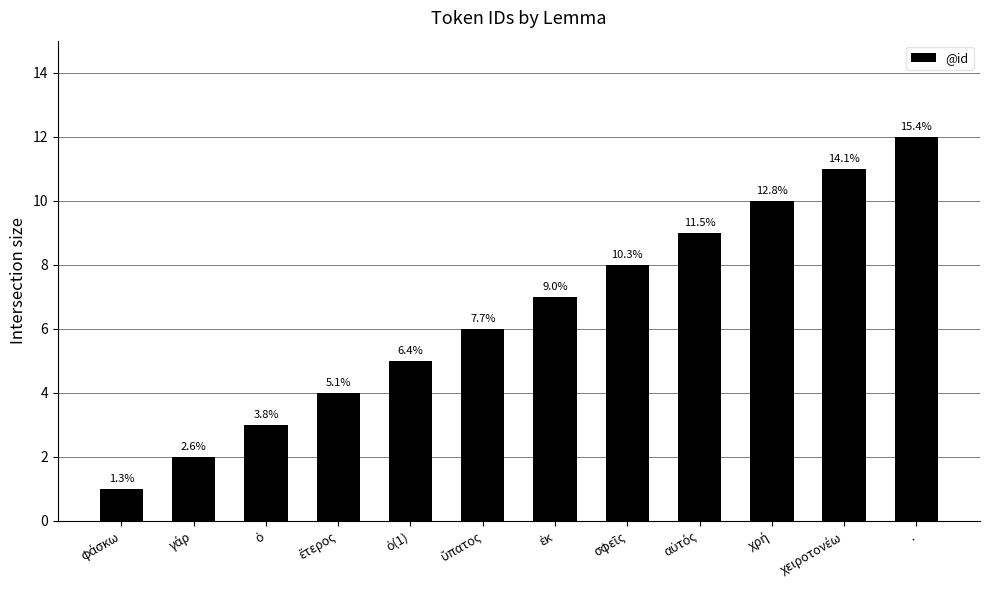

Between σφεῖς and ὕπατος, which is larger?

σφεῖς